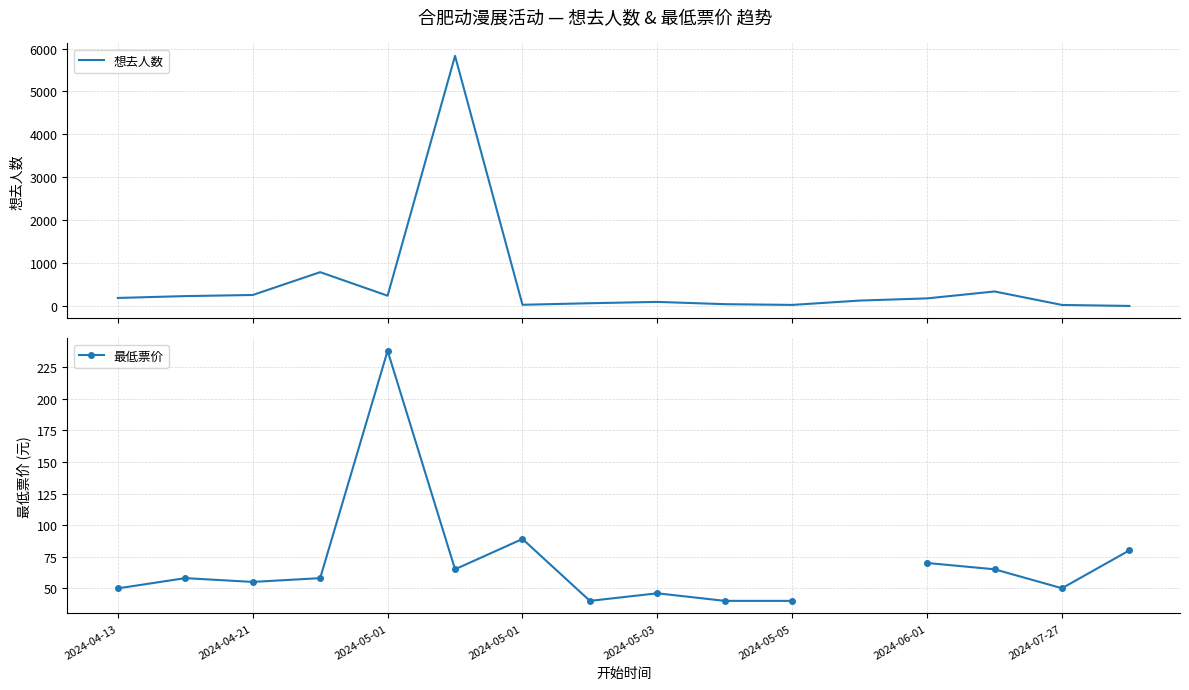

How many values in the 最低票价 series are below 58?

7